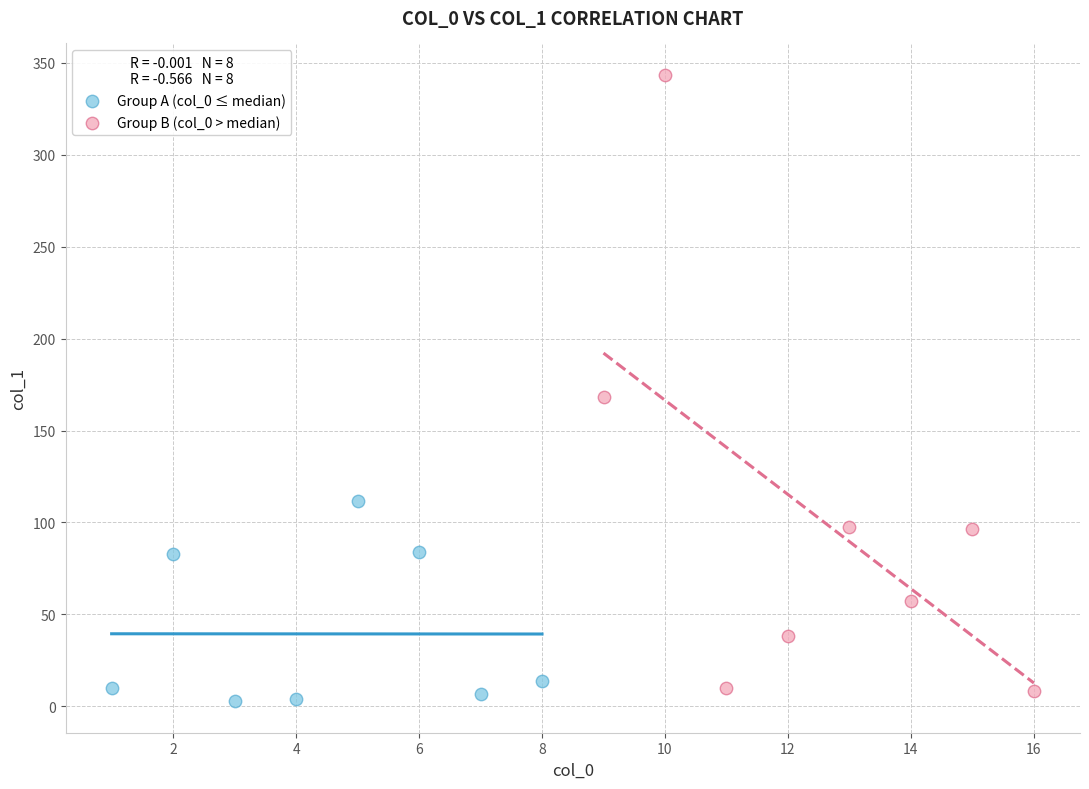

What are all the series names shown in the legend?

Group A (col_0 ≤ median), Group B (col_0 > median)